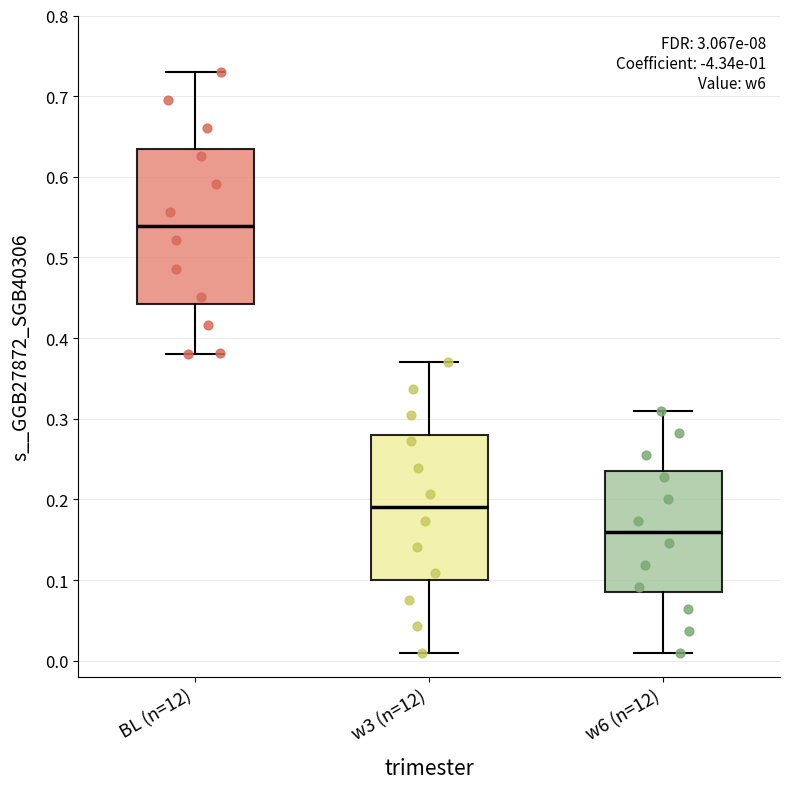

Reading left to right, read every box against the y-axis: the position of its median line, the range the box covers, and the ends of its whiskers. The values are not printed on the chart, so give them approximately, as read against the axis.

BL (n=12): median 0.54, box 0.44 to 0.63, whiskers 0.38 to 0.73
w3 (n=12): median 0.19, box 0.10 to 0.28, whiskers 0.01 to 0.37
w6 (n=12): median 0.16, box 0.09 to 0.24, whiskers 0.01 to 0.31